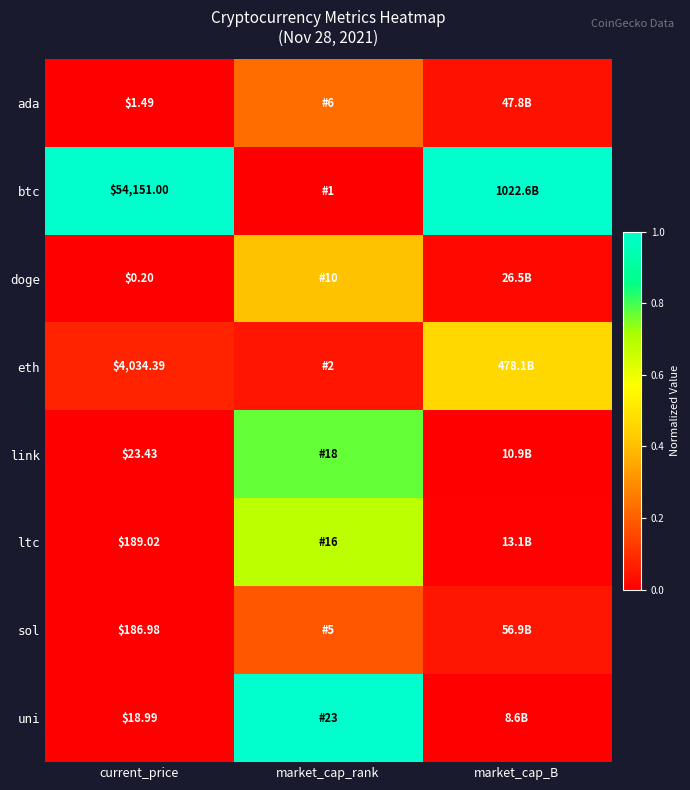

At which category is the sum across all series the highest?

market_cap_rank